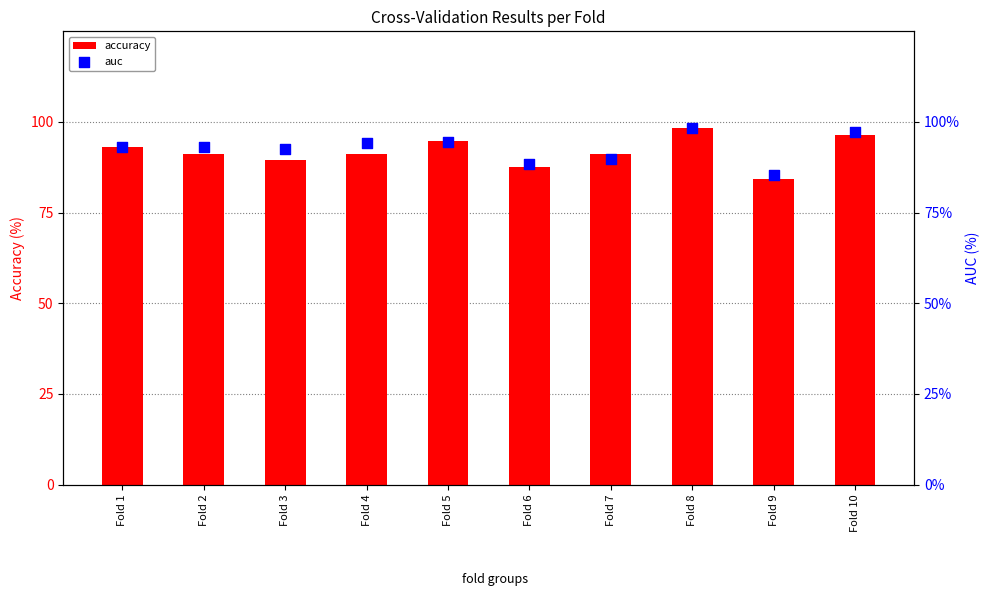

What are all the series names shown in the legend?

accuracy, auc